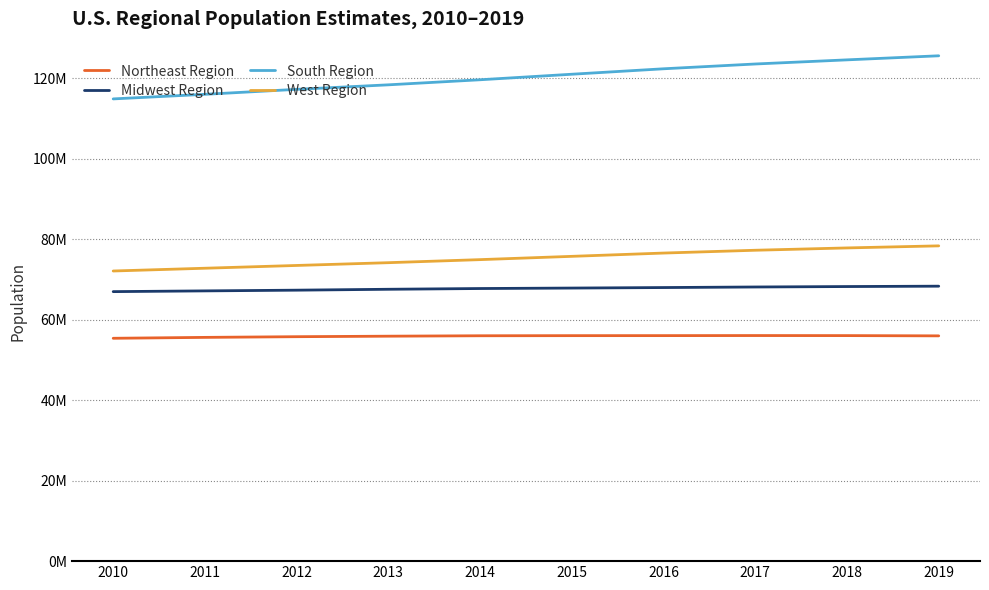

What is the average value of the South Region series?

120314402